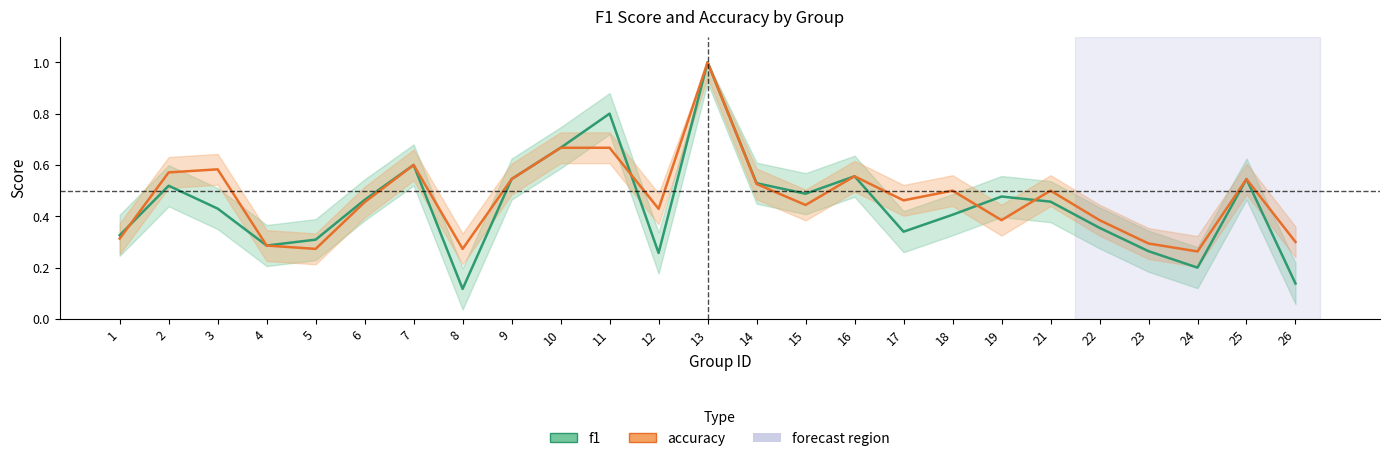

At how many categories does at least one series exceed 0?

25